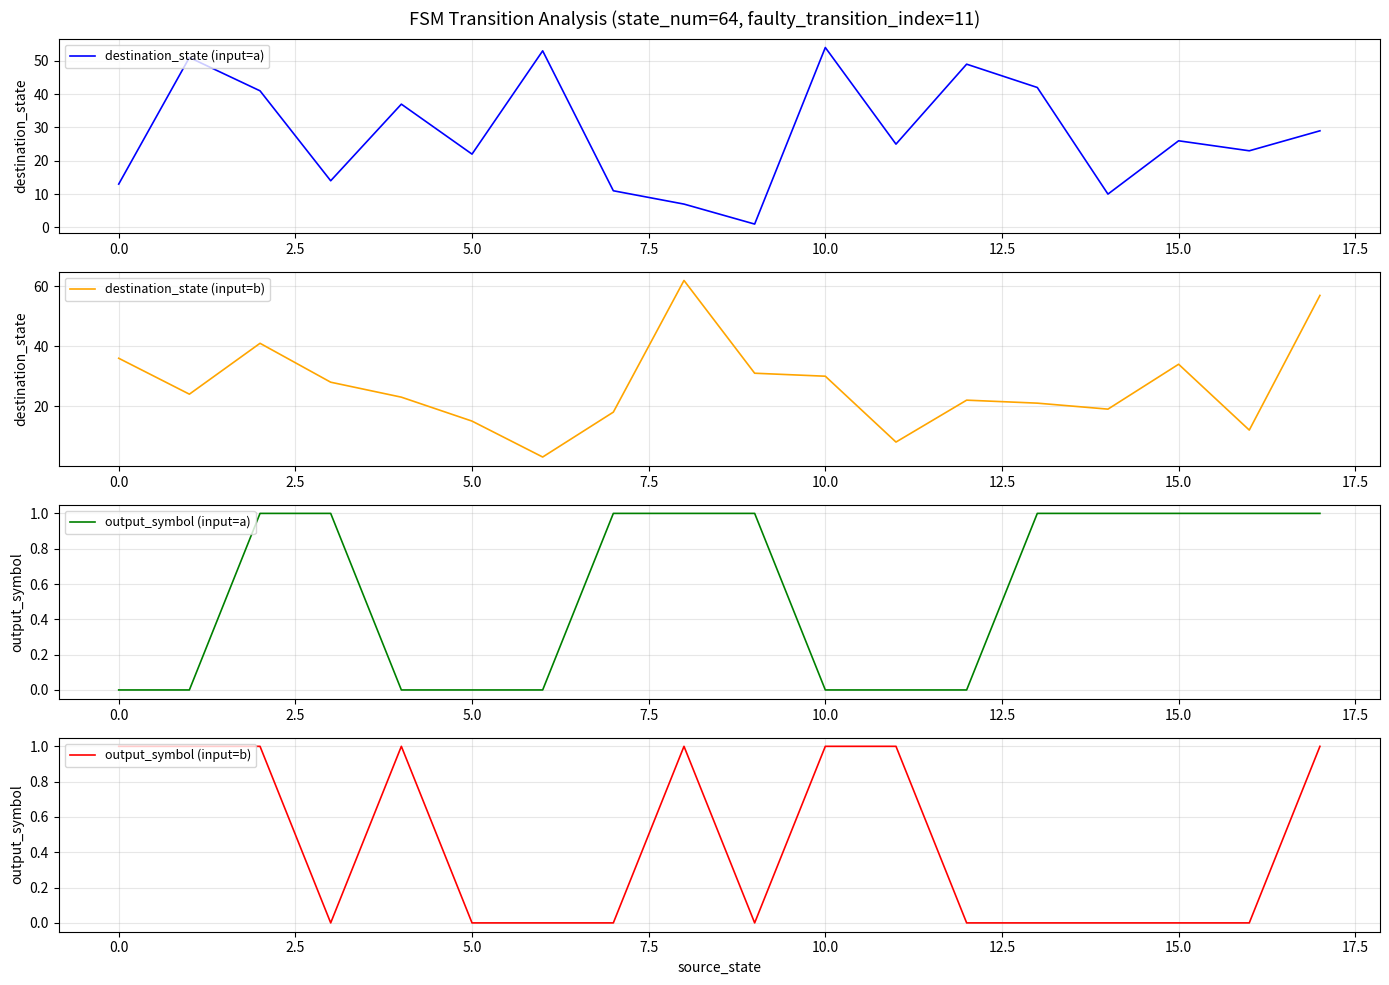

What is the highest value of the destination_state (input=a) series?

54